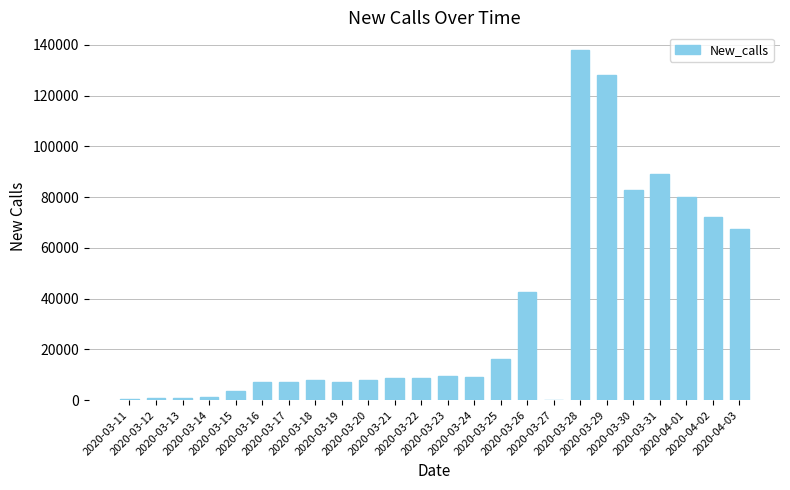

What is the change in value from 2020-03-11 to 2020-03-31?

+88399